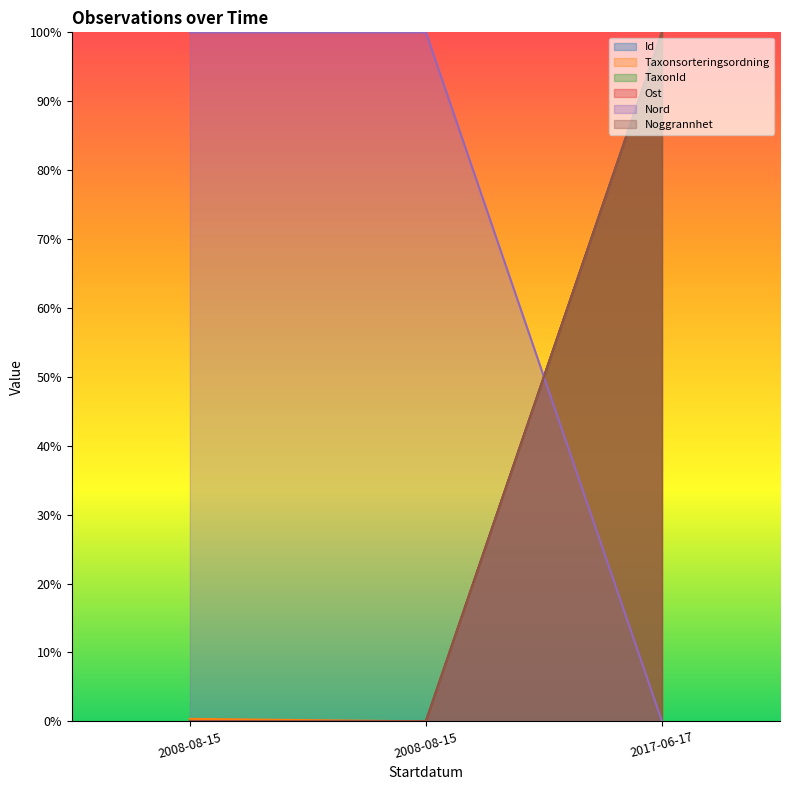

Which series has the largest total across all categories?

Nord